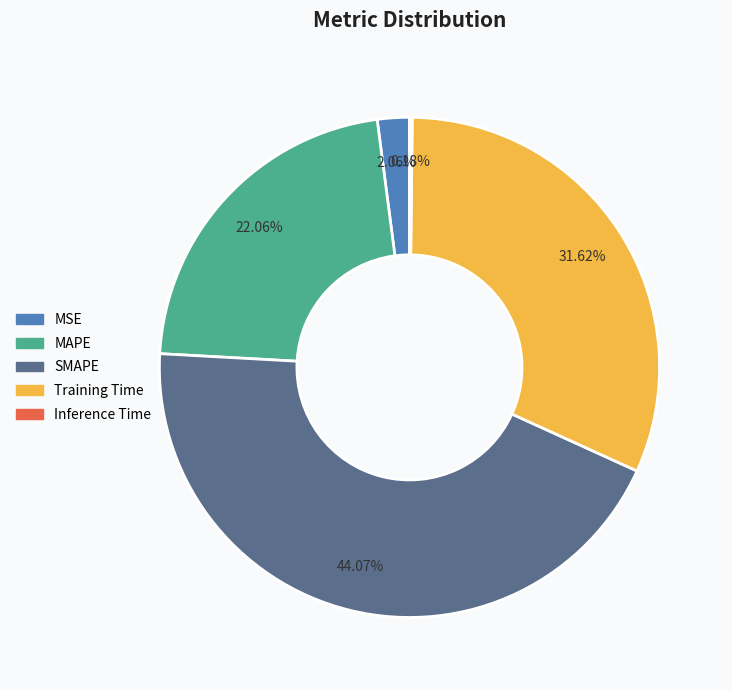

Which has a higher value, SMAPE or MSE?

SMAPE